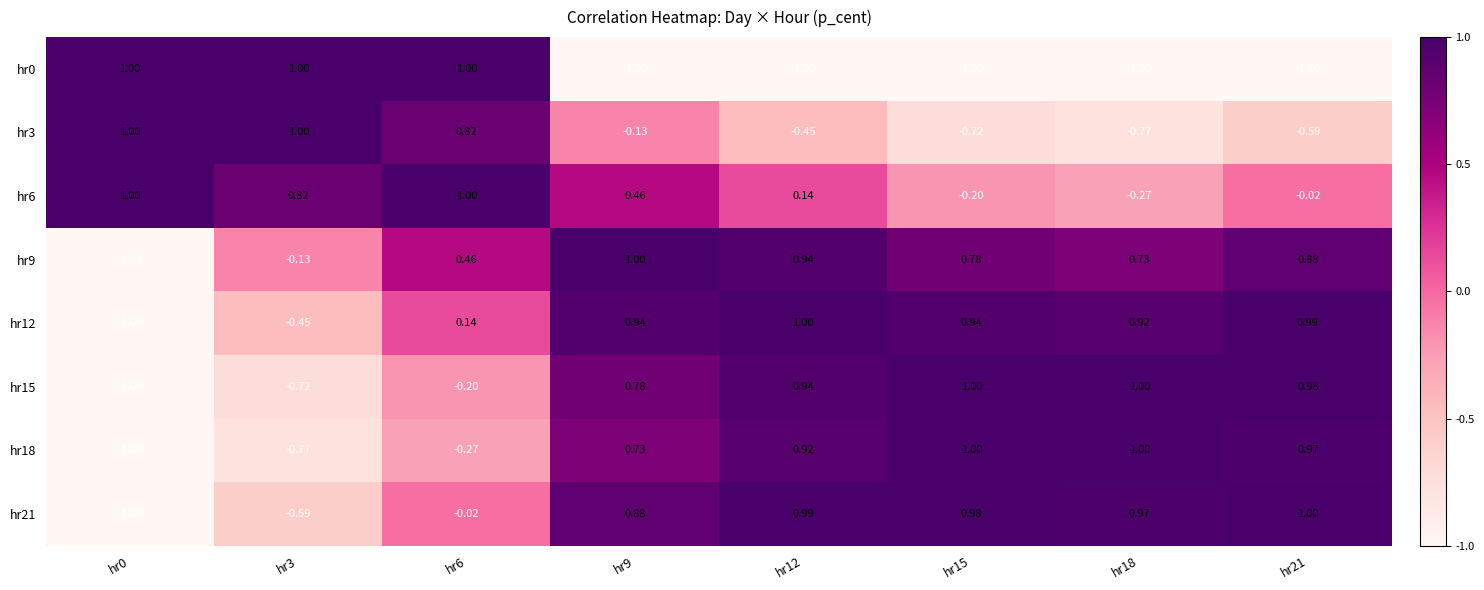

Is the value of hr18 at hr0 greater than the value of hr6 at hr9?

No